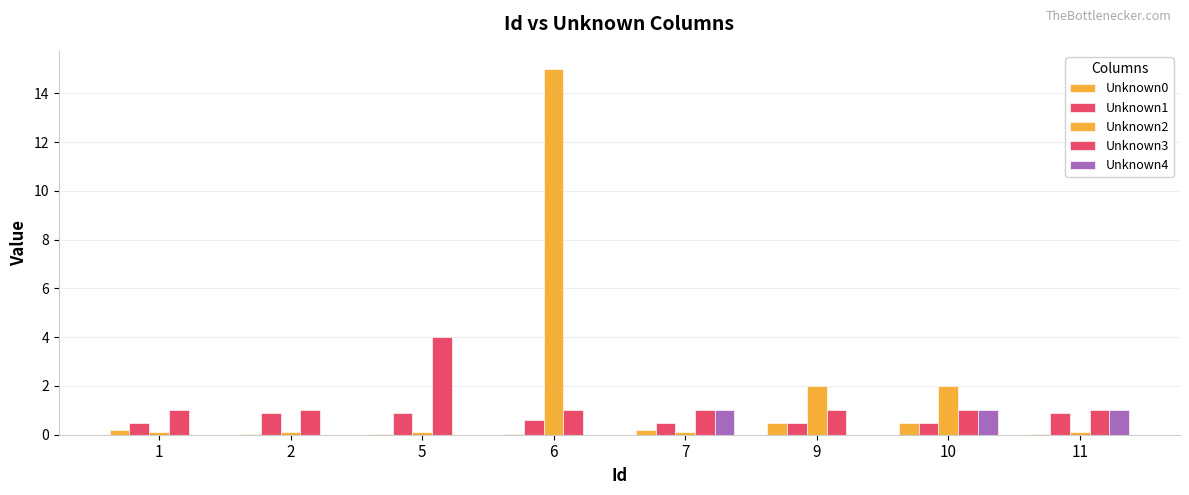

How many distinct data groups are displayed?

5